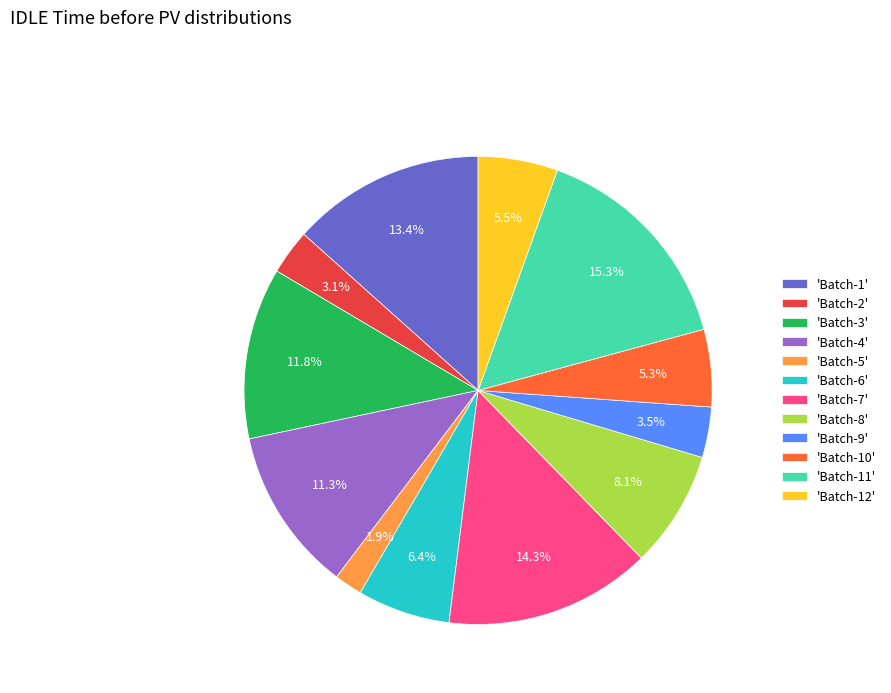

Is there a majority slice in this chart?

No